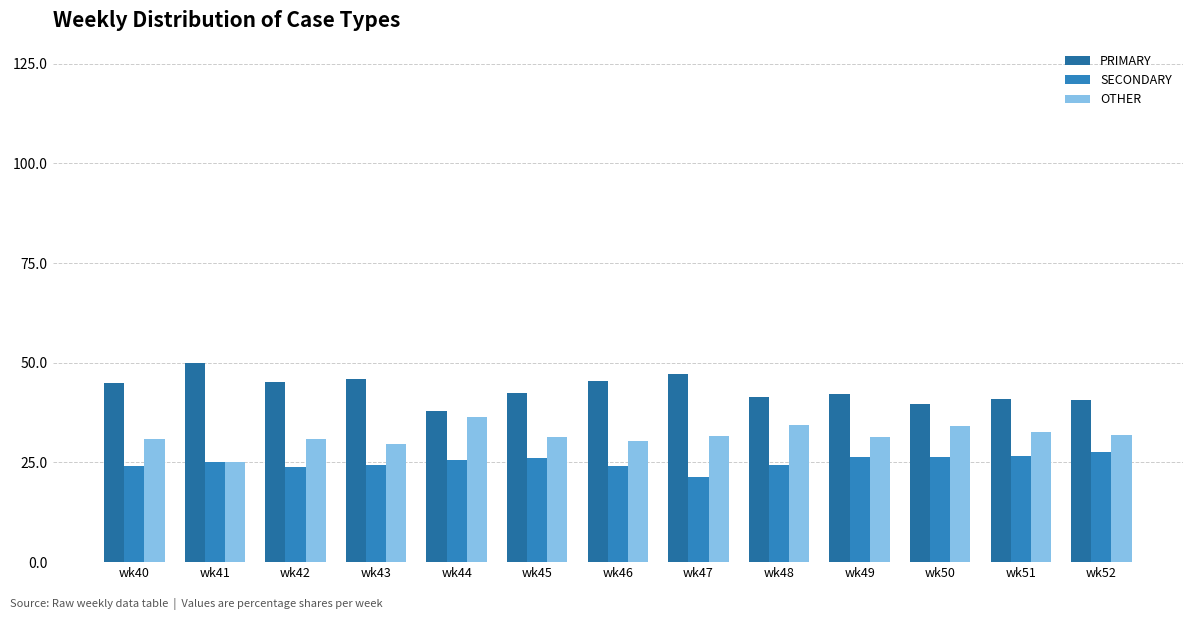

Is the value of SECONDARY at wk51 greater than the value of OTHER at wk40?

No